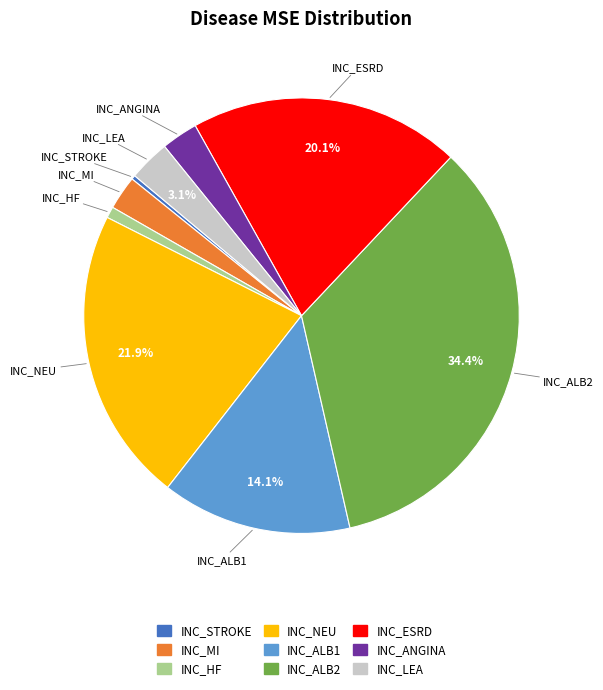

Count the number of slices in the pie.

9